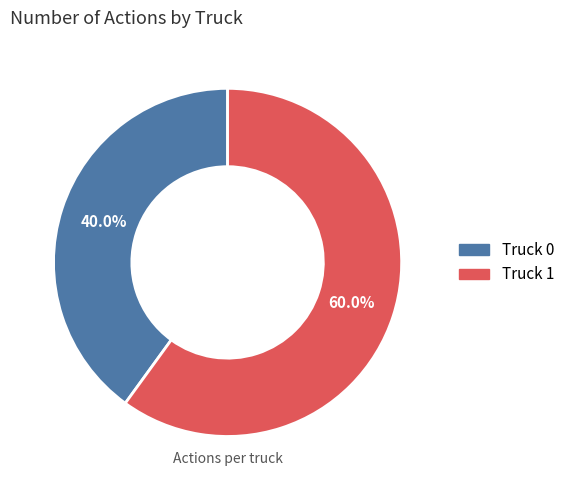

Does Truck 1 account for over 50% of the chart?

Yes